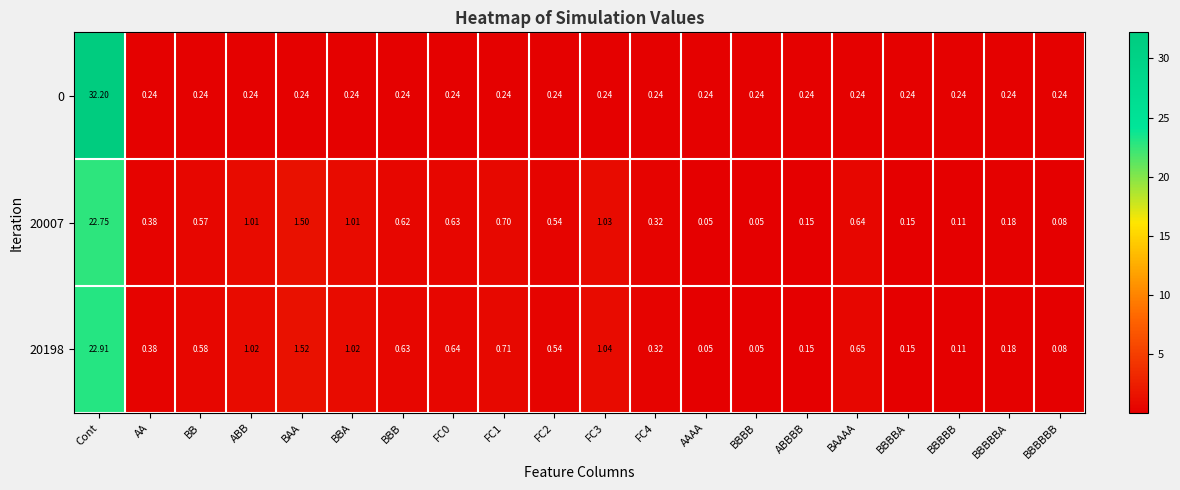

Is the value of 20198 at BB greater than the value of 0 at ABB?

Yes